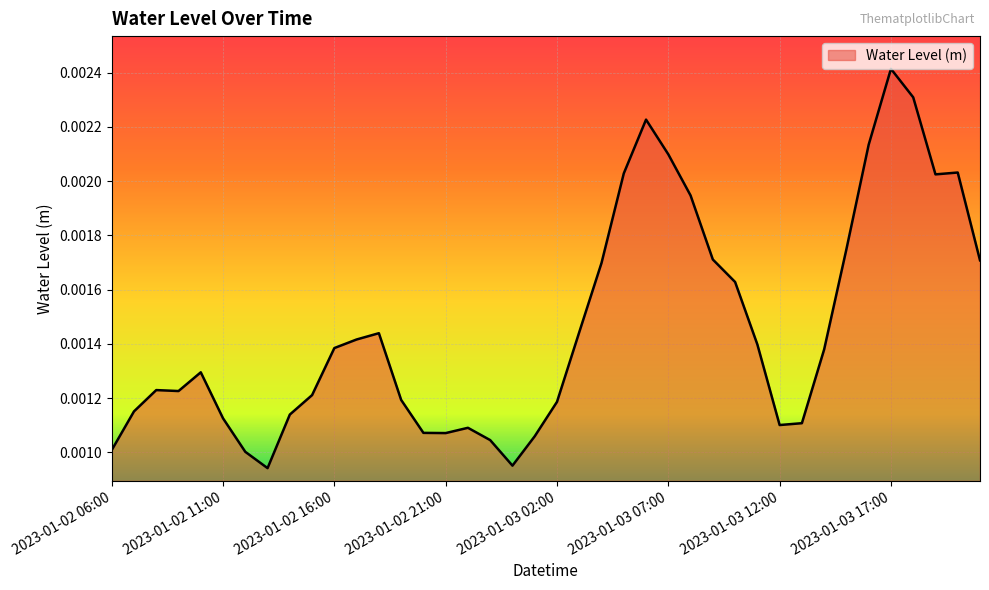

Does the chart have visible grid lines?

Yes